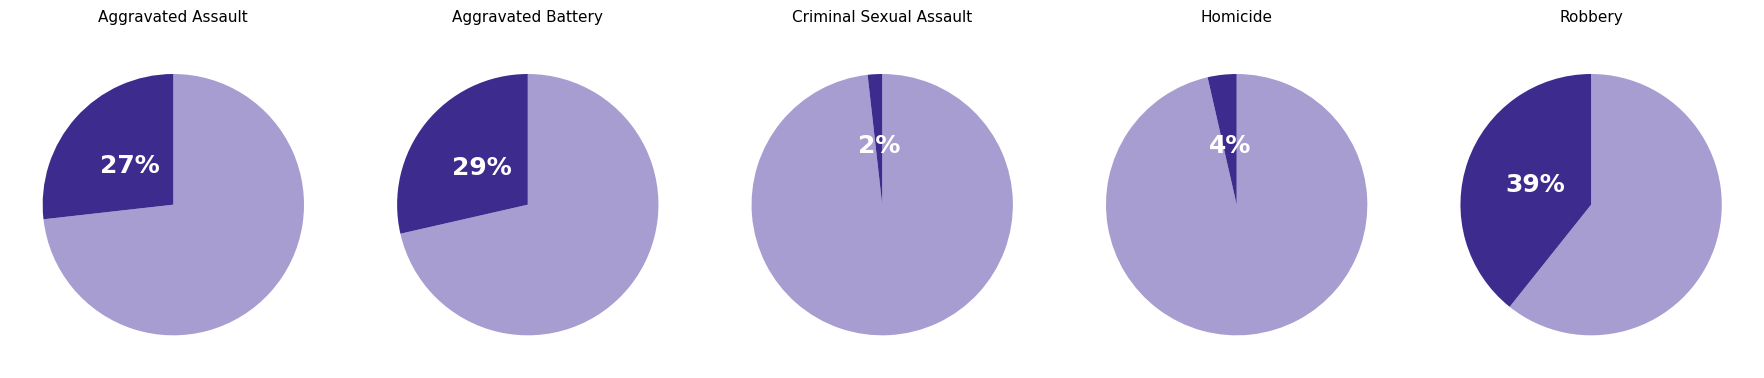

How much of the chart is everything except Homicide?

96.4%